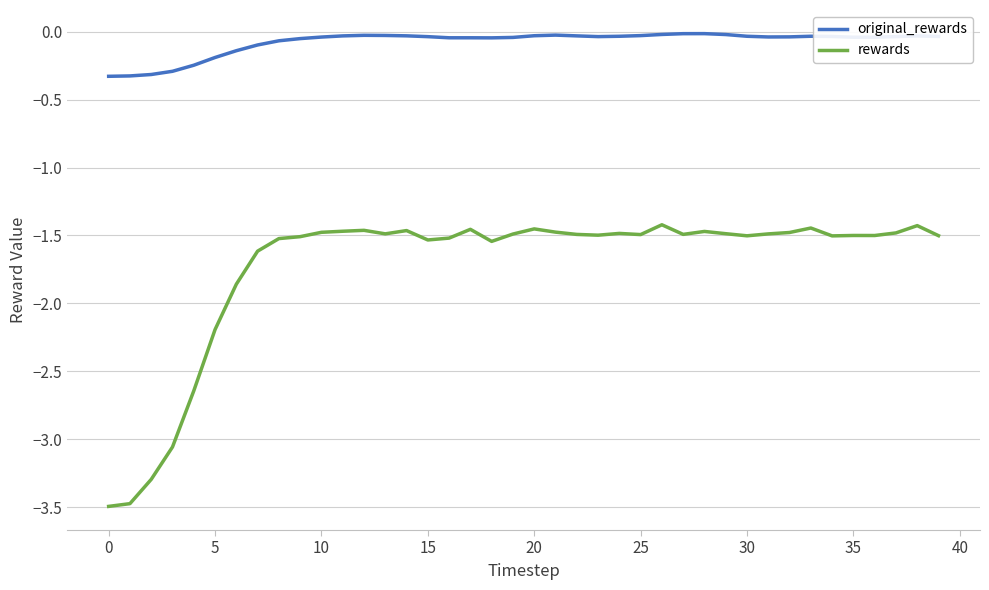

Which series has the largest total across all categories?

original_rewards